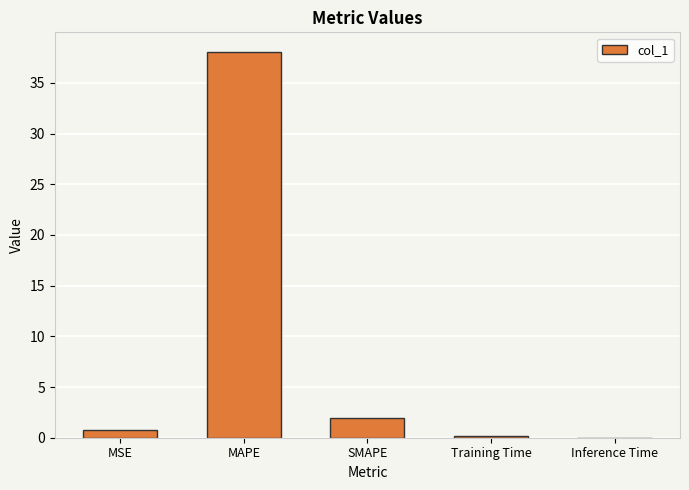

Which category has the highest value across all series?

MAPE